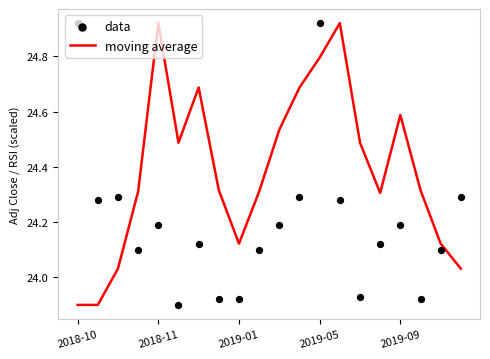

Which series has the largest total across all categories?

moving average